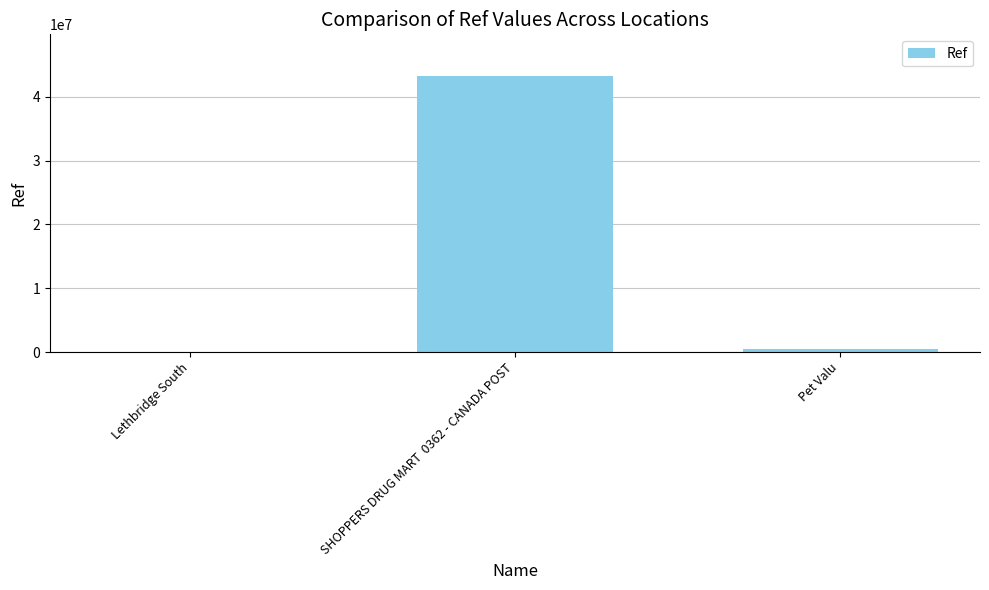

How many series are shown in this chart?

1